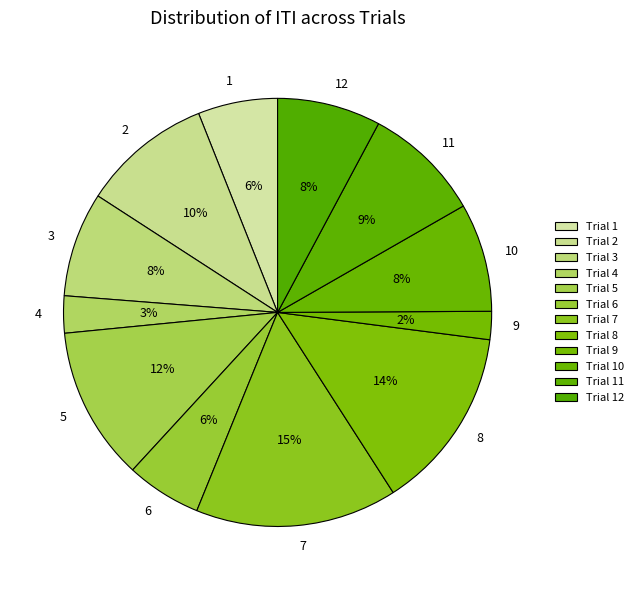

Count the number of slices in the pie.

12